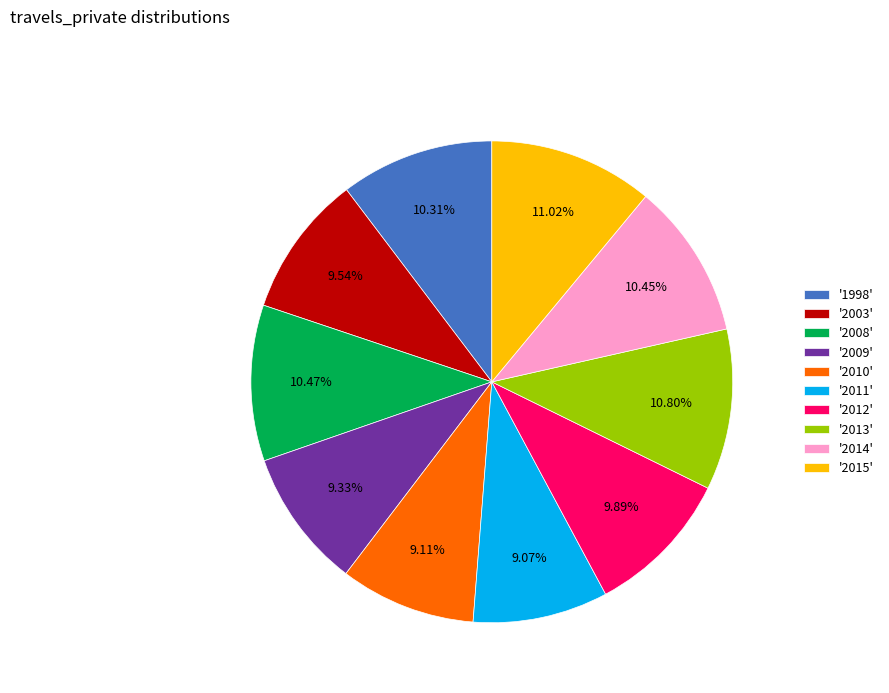

Is '2008' the majority of the pie?

No